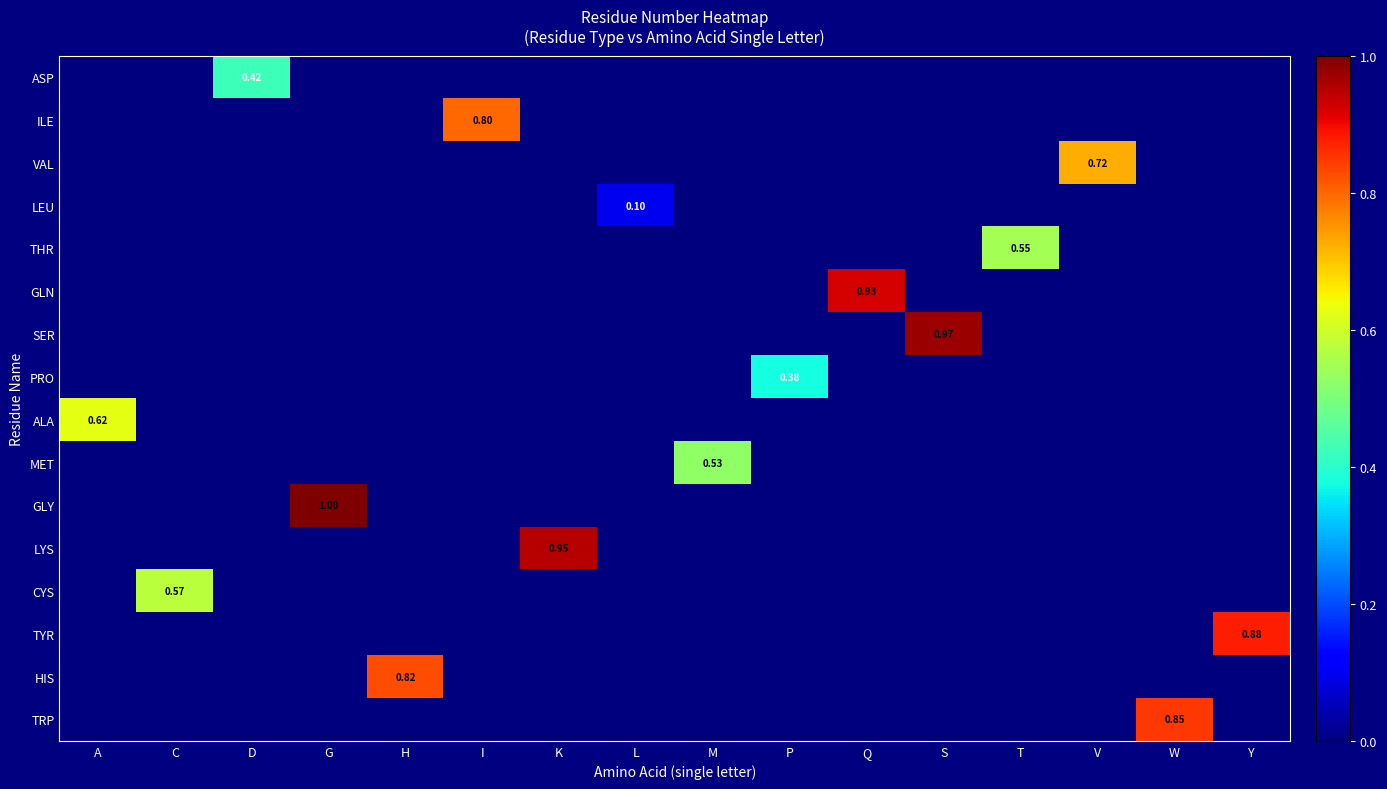

Which category has the highest value across all series?

G